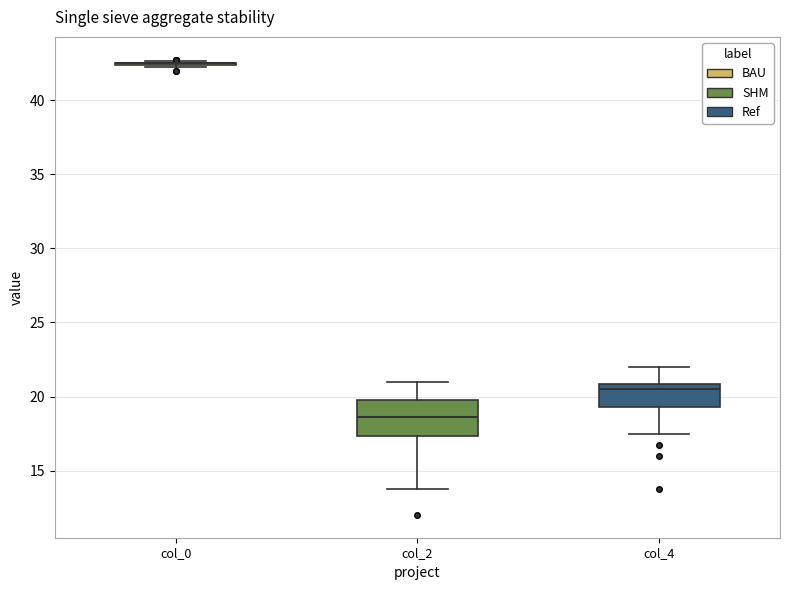

Which box is the tallest, from its lower edge to its upper edge?

col_2